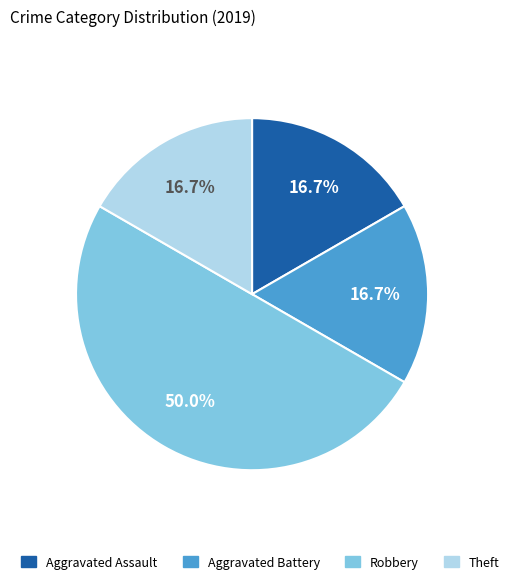

Count the number of slices in the pie.

4